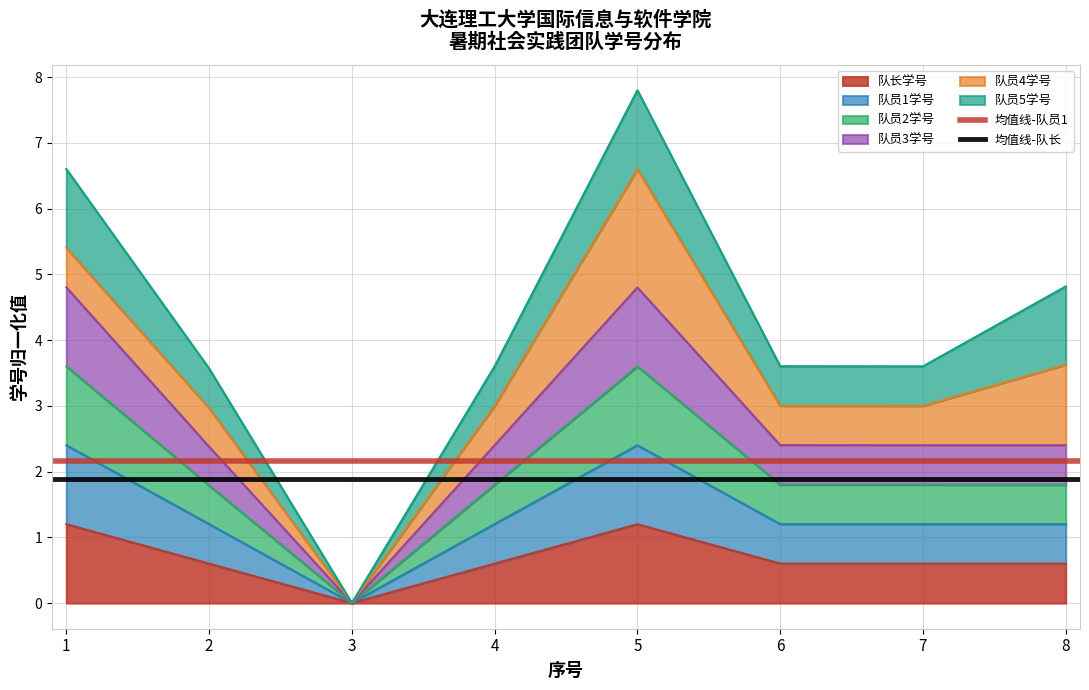

True or false: 队长学号 has a value of 1.9 at 1.

False